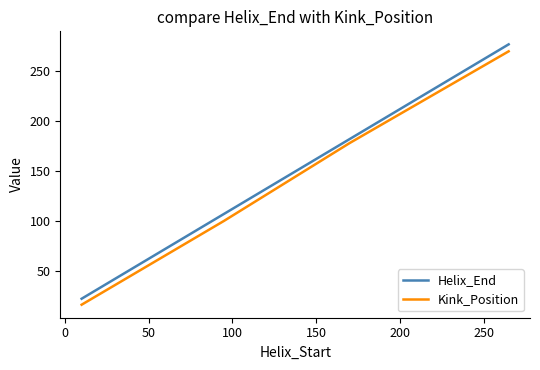

What is the average value of the Helix_End series?

147